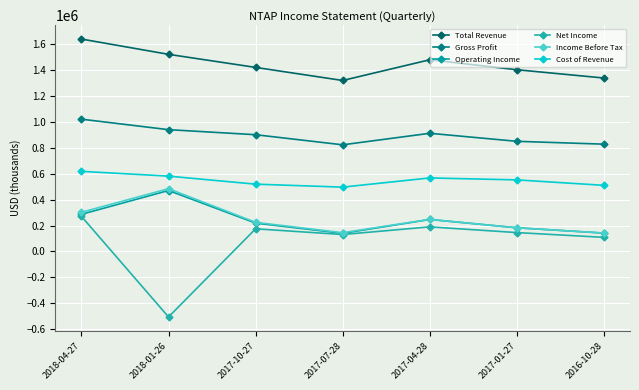

What is the label of the 7th point from the right?

2018-04-27